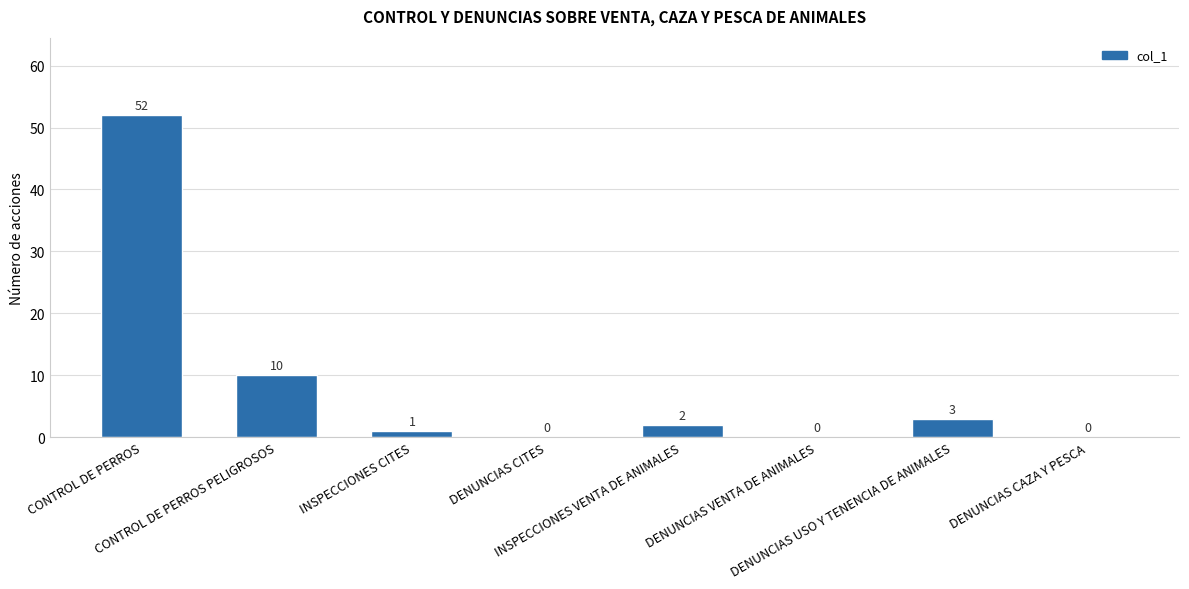

What is the sum of all values?

68